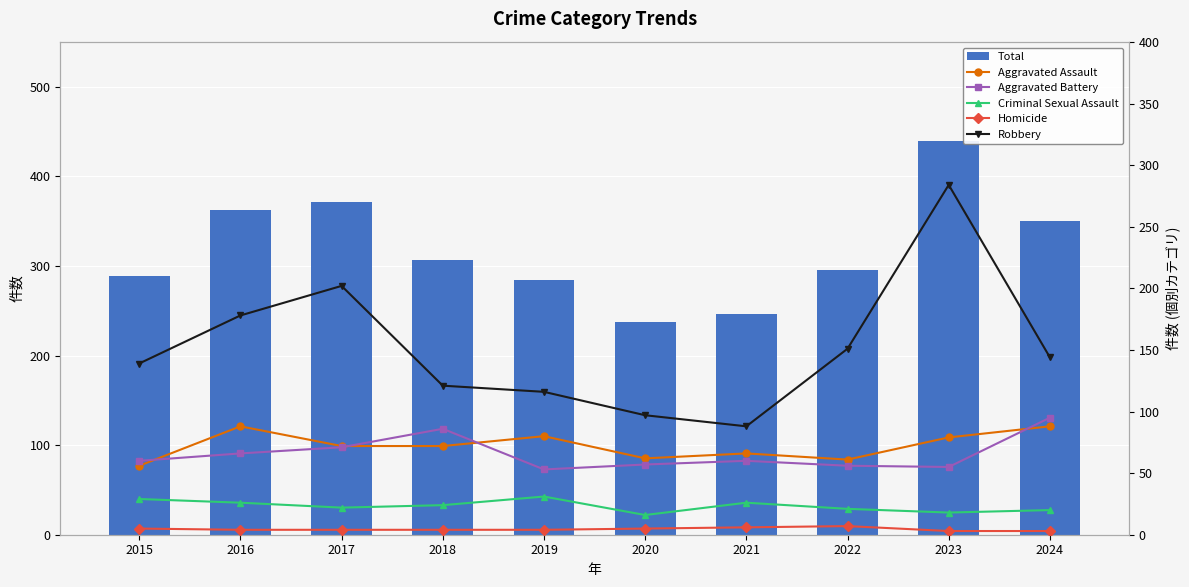

List the labels in order of Homicide value, largest first.

2022, 2021, 2015, 2020, 2016, 2017, 2018, 2019, 2023, 2024